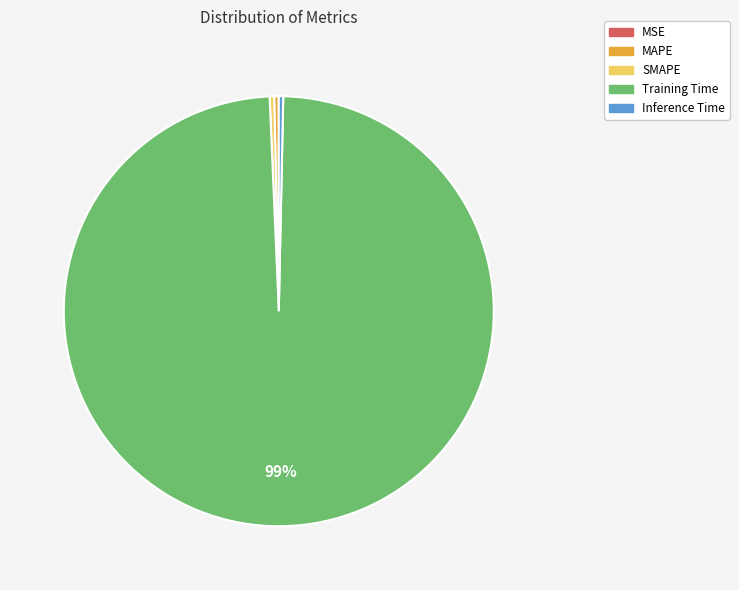

True or false: Training Time accounts for 99% of the total.

True